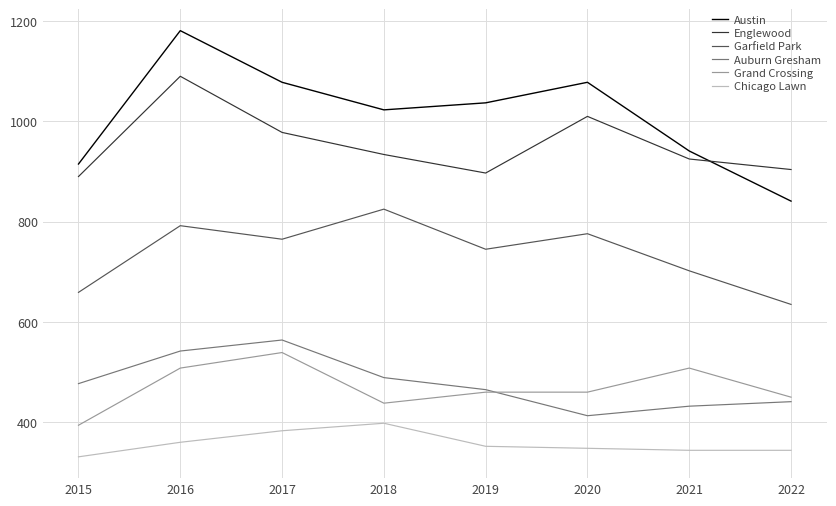

Which series has the widest spread of values?

Austin